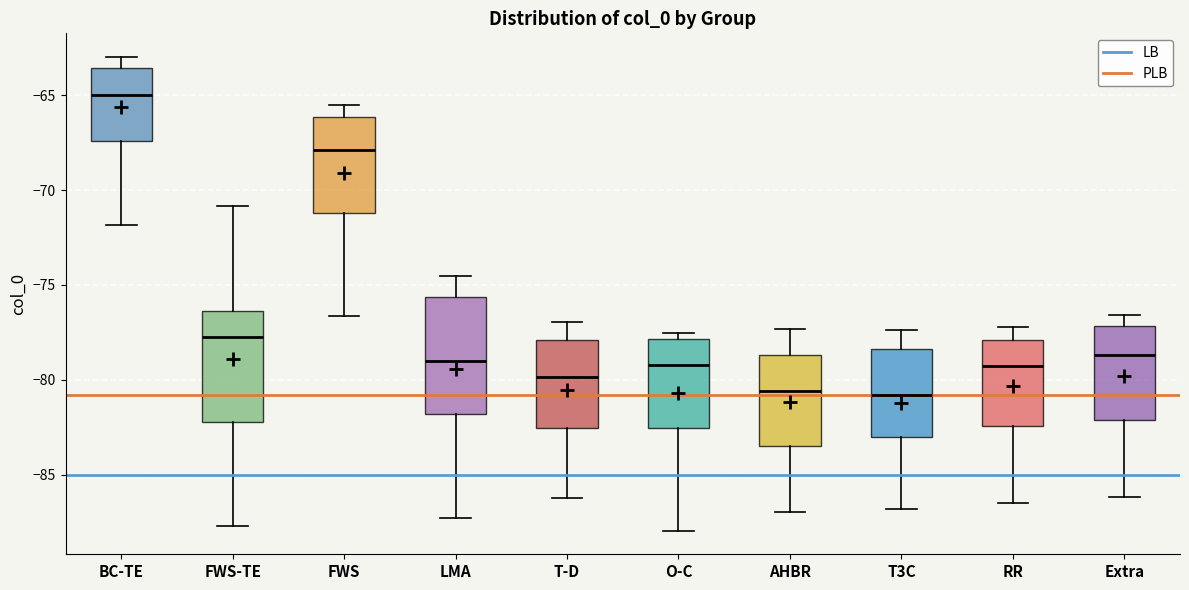

Reading left to right, transcribe this box plot: for each box, give where its median line is, the range the box spans, and where its two whiskers end, as read against the y-axis. The values are not printed on the chart, so give them approximately, as read against the axis.

BC-TE: median -65.0, box -67.5 to -63.5, whiskers -72.0 to -63.0
FWS-TE: median -77.5, box -82.0 to -76.5, whiskers -87.5 to -71.0
FWS: median -68.0, box -71.0 to -66.0, whiskers -76.5 to -65.5
LMA: median -79.0, box -82.0 to -75.5, whiskers -87.5 to -74.5
T-D: median -80.0, box -82.5 to -78.0, whiskers -86.0 to -77.0
O-C: median -79.0, box -82.5 to -78.0, whiskers -88.0 to -77.5
AHBR: median -80.5, box -83.5 to -78.5, whiskers -87.0 to -77.5
T3C: median -81.0, box -83.0 to -78.5, whiskers -87.0 to -77.5
RR: median -79.0, box -82.5 to -78.0, whiskers -86.5 to -77.0
Extra: median -78.5, box -82.0 to -77.0, whiskers -86.0 to -76.5